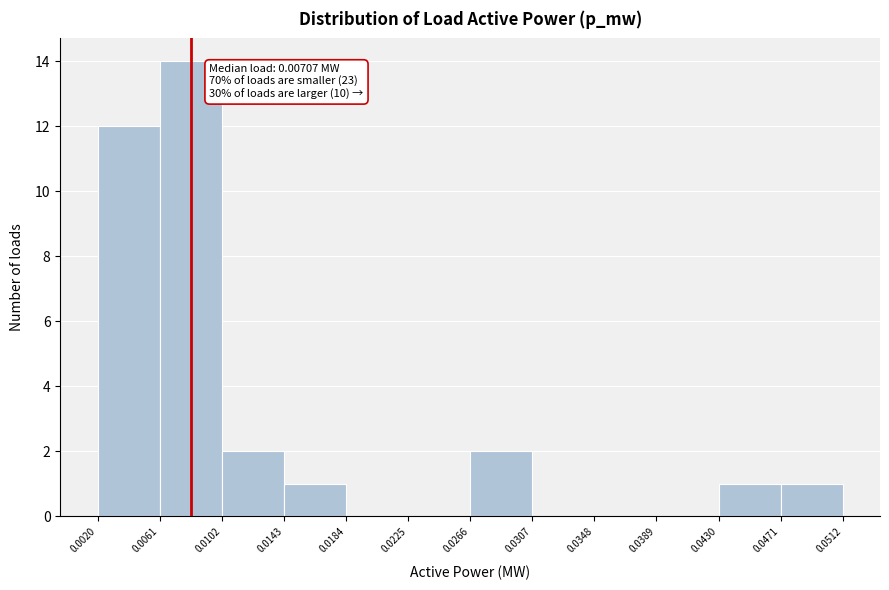

Over which range of the x-axis is the bar tallest?

0.0061 to 0.0102